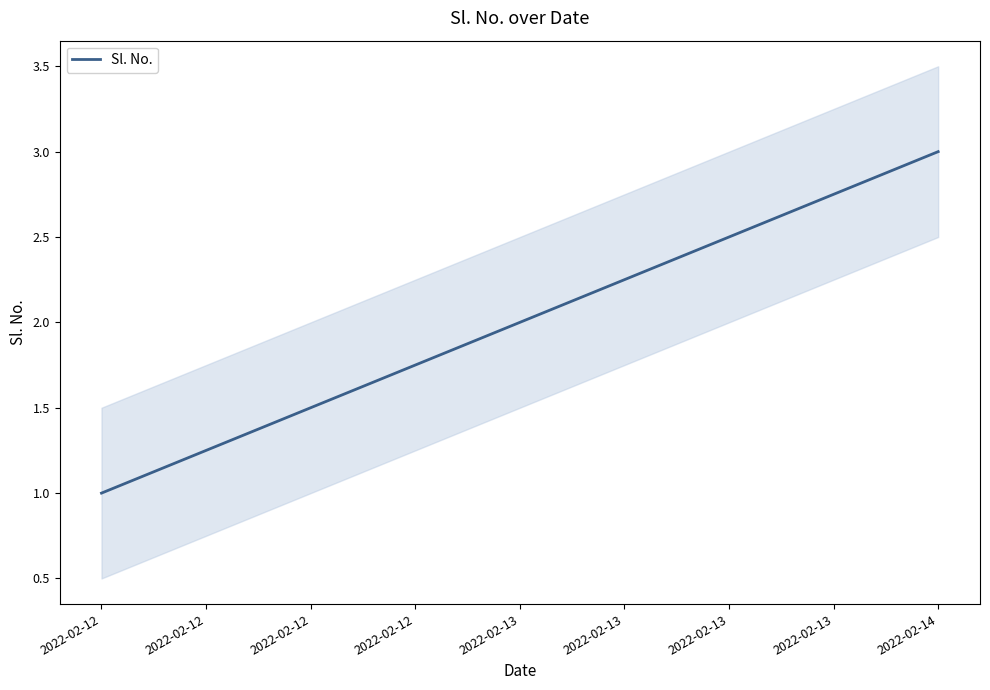

Is this an area chart (filled region under the line)?

No